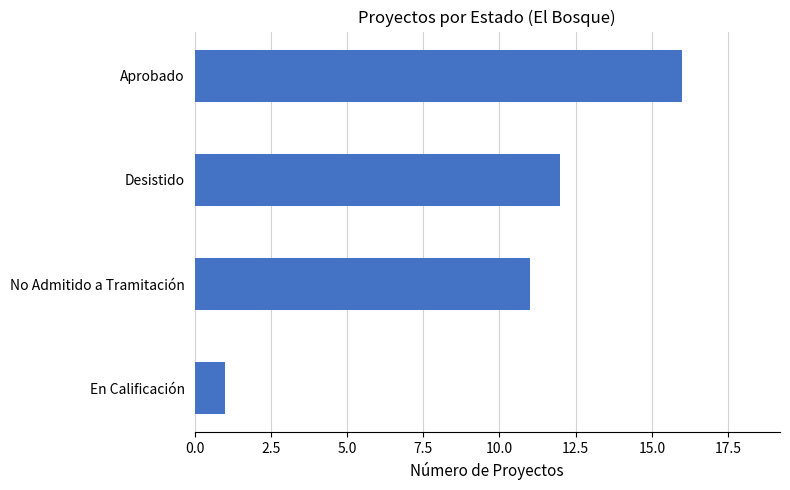

Does the chart contain stacked bars?

No